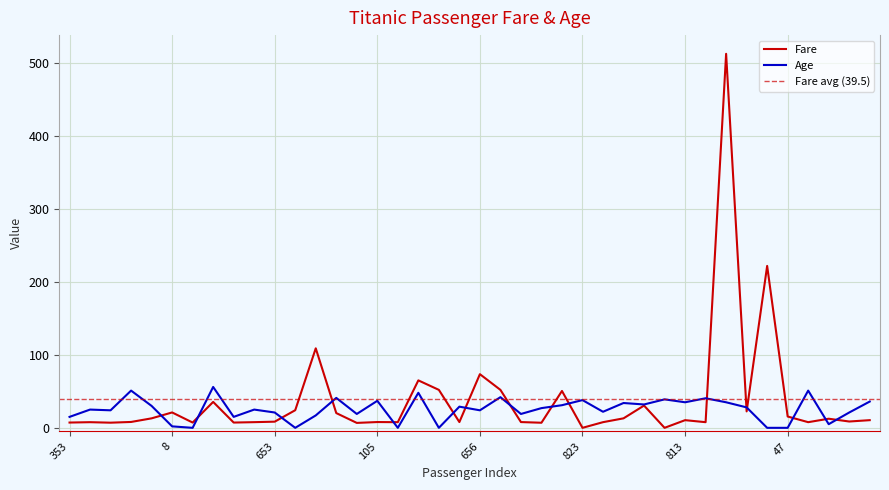

What is the label of the 8th point from the right?

738